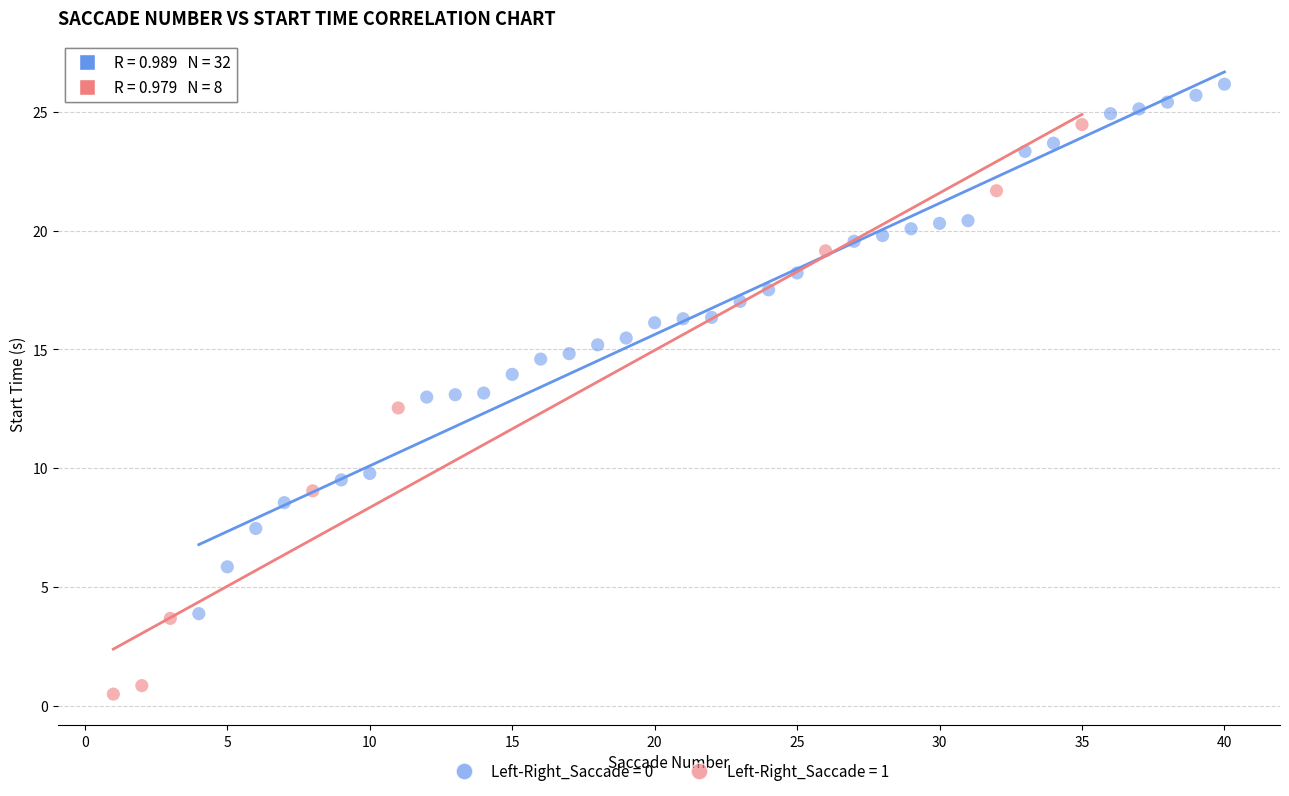

Which series reaches the minimum Y coordinate?

Left-Right_Saccade = 1